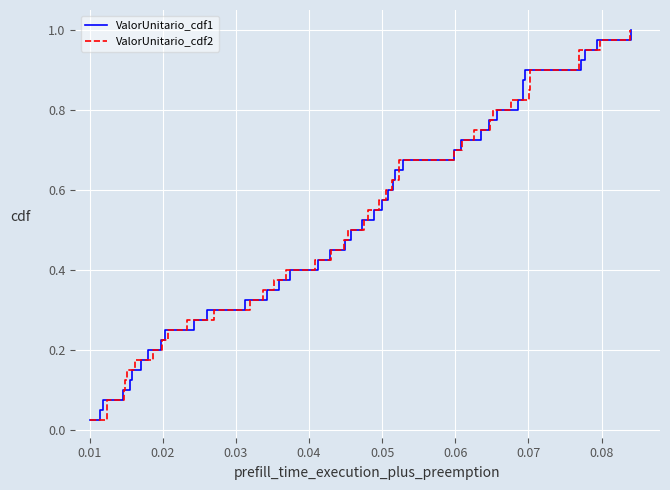

How many categories are shown in the chart?

40